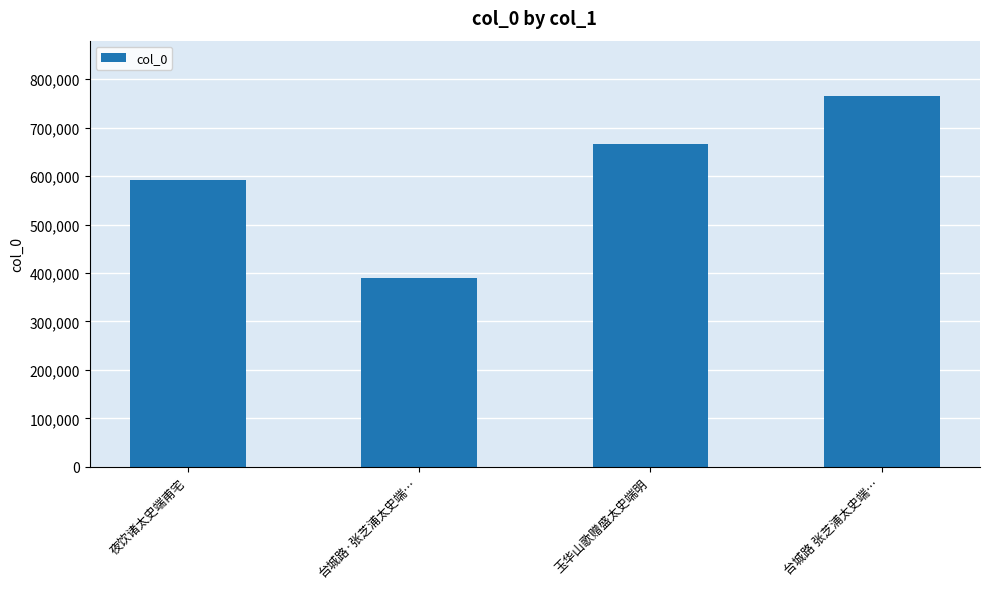

At which label is the value closest to 577204?

夜饮诸太史端甫宅